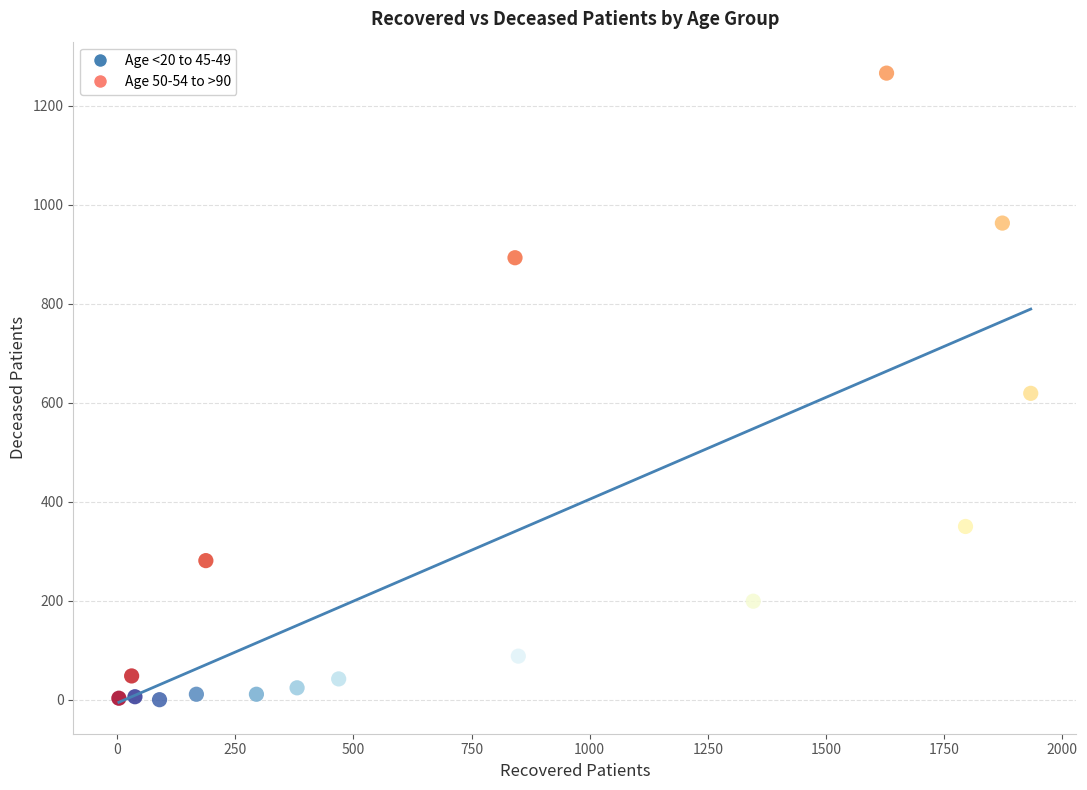

Which series contains the highest Y value?

Age 50-54 to >90